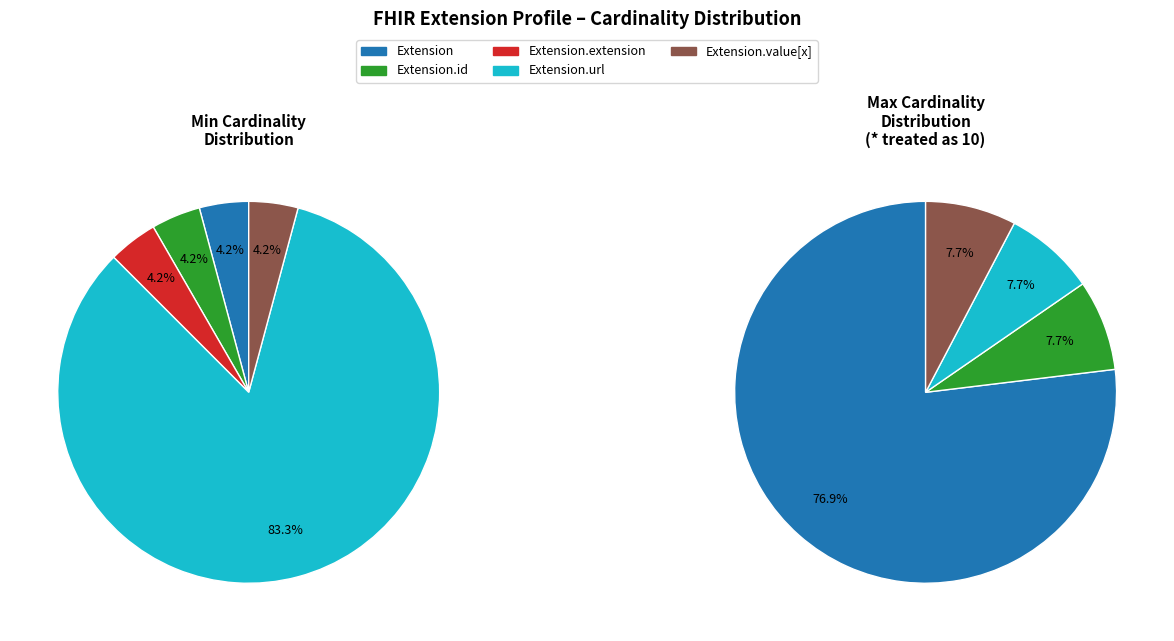

Rank the categories by value from highest to lowest.

Extension.url, Extension, Extension.id, Extension.extension, Extension.value[x]